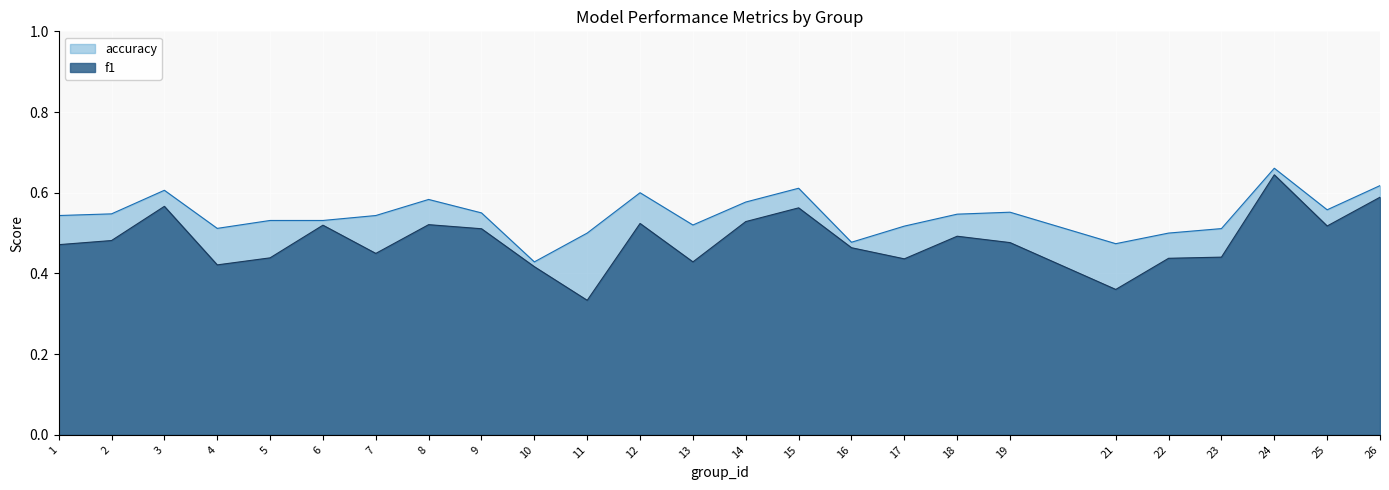

What is the difference between the maximum and minimum values in the accuracy series?

0.2